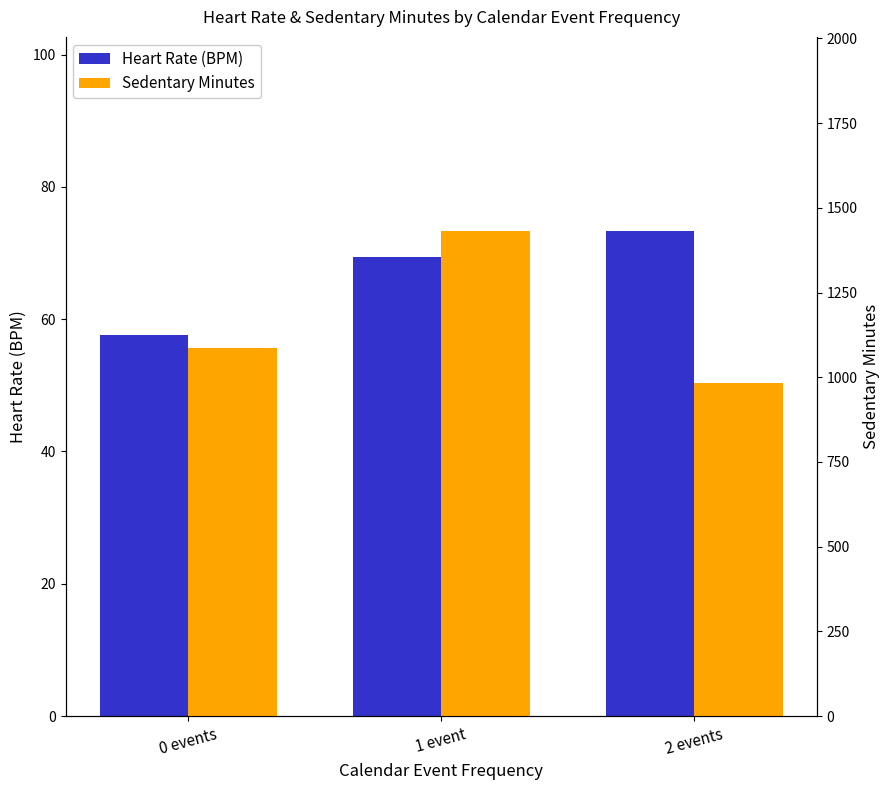

Rank the categories by Sedentary Minutes value from highest to lowest.

1 event, 0 events, 2 events